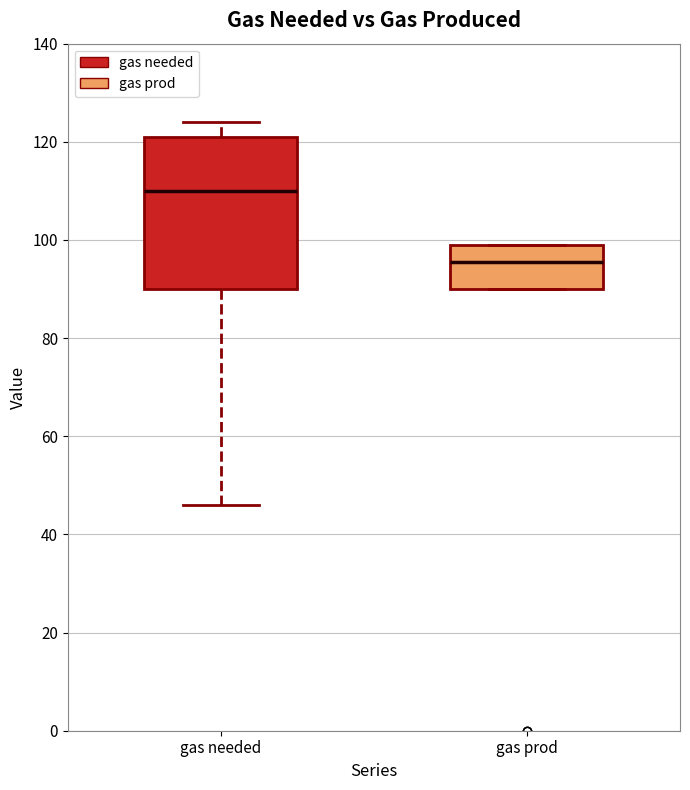

Which box's median line is the highest?

gas needed